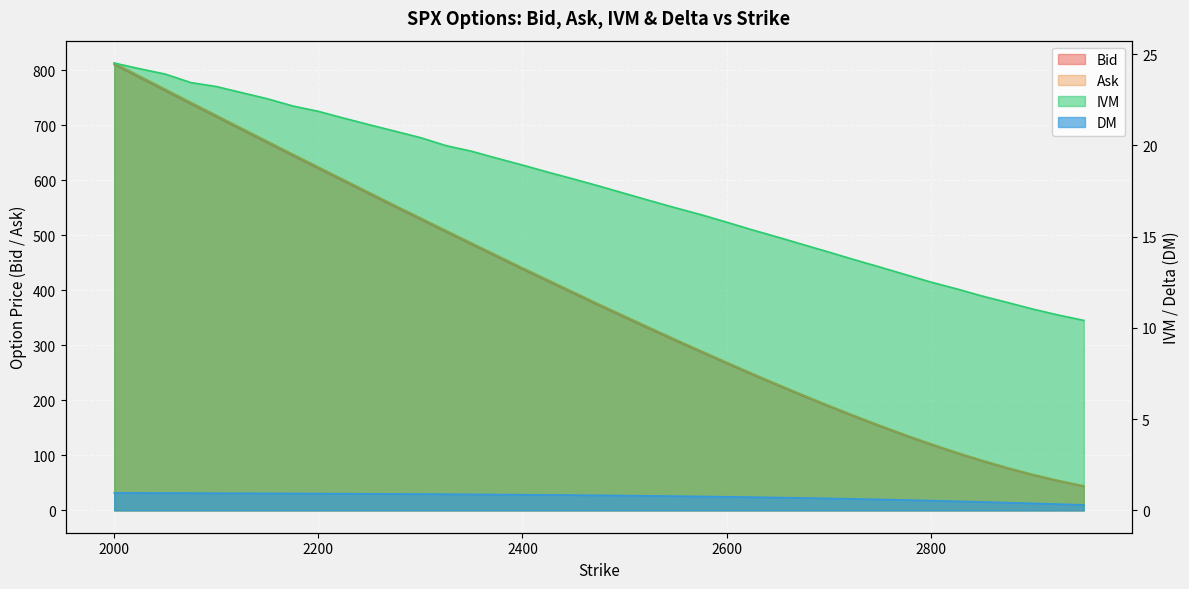

Reading left to right, extract all data points from this chart.

Bid: 810.4	786.5	762.8	739.0	715.4	691.8	668.3	644.6	621.5	598.2	575.0	551.8	529.1	506.2	483.6	461.0	438.4	416.3	394.4	372.4	350.8	329.4	308.3	287.7	267.2	246.9	227.2	207.8	189.0	170.6	152.9	135.8	119.4	104.2	89.7	76.4	64.1	53.2	43.5
Ask: 813.3	789.5	765.7	741.9	718.2	694.6	671.1	647.6	624.3	601.0	577.8	554.5	531.8	508.9	486.2	463.6	441.0	419.0	396.9	374.8	353.4	331.9	310.8	289.9	269.3	249.0	229.2	209.8	190.8	172.4	154.6	137.5	121.1	105.7	91.2	77.7	65.4	54.4	44.6
IVM: 24.5	24.2	23.9	23.4	23.2	22.9	22.6	22.2	21.9	21.5	21.1	20.8	20.4	20.0	19.7	19.3	18.9	18.5	18.2	17.8	17.4	17.0	16.6	16.2	15.8	15.4	15.0	14.6	14.2	13.7	13.3	12.9	12.5	12.1	11.8	11.4	11.0	10.7	10.4
DM: 1.0	1.0	0.9	0.9	0.9	0.9	0.9	0.9	0.9	0.9	0.9	0.9	0.9	0.9	0.9	0.9	0.9	0.8	0.8	0.8	0.8	0.8	0.8	0.8	0.7	0.7	0.7	0.7	0.7	0.6	0.6	0.6	0.5	0.5	0.5	0.4	0.4	0.3	0.3